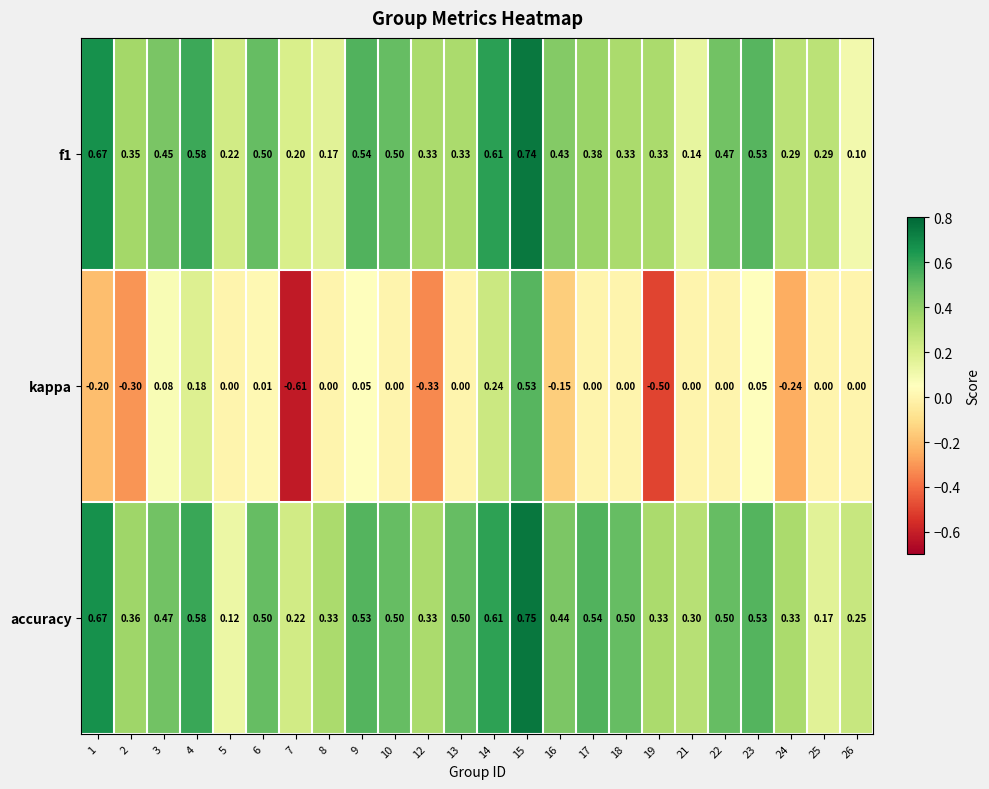

Which series has the largest total across all categories?

accuracy